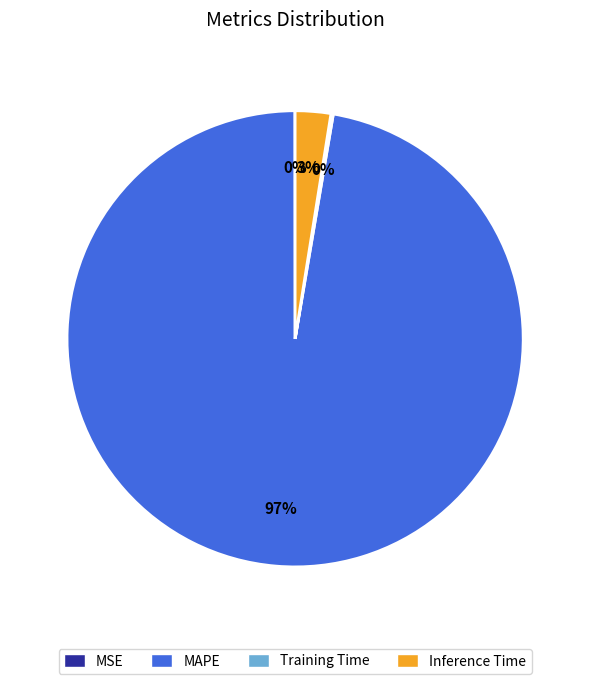

The Inference Time slice represents 3% of the pie. True or false?

True